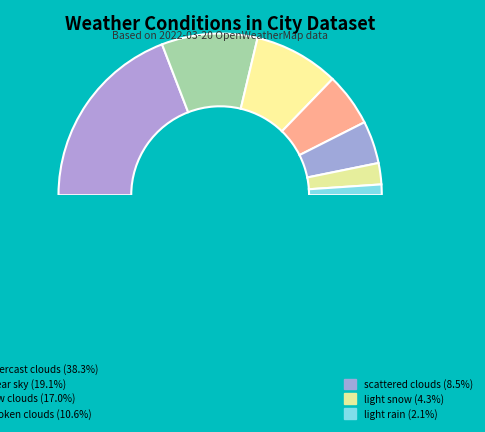

Which category has the biggest portion of the pie?

overcast clouds